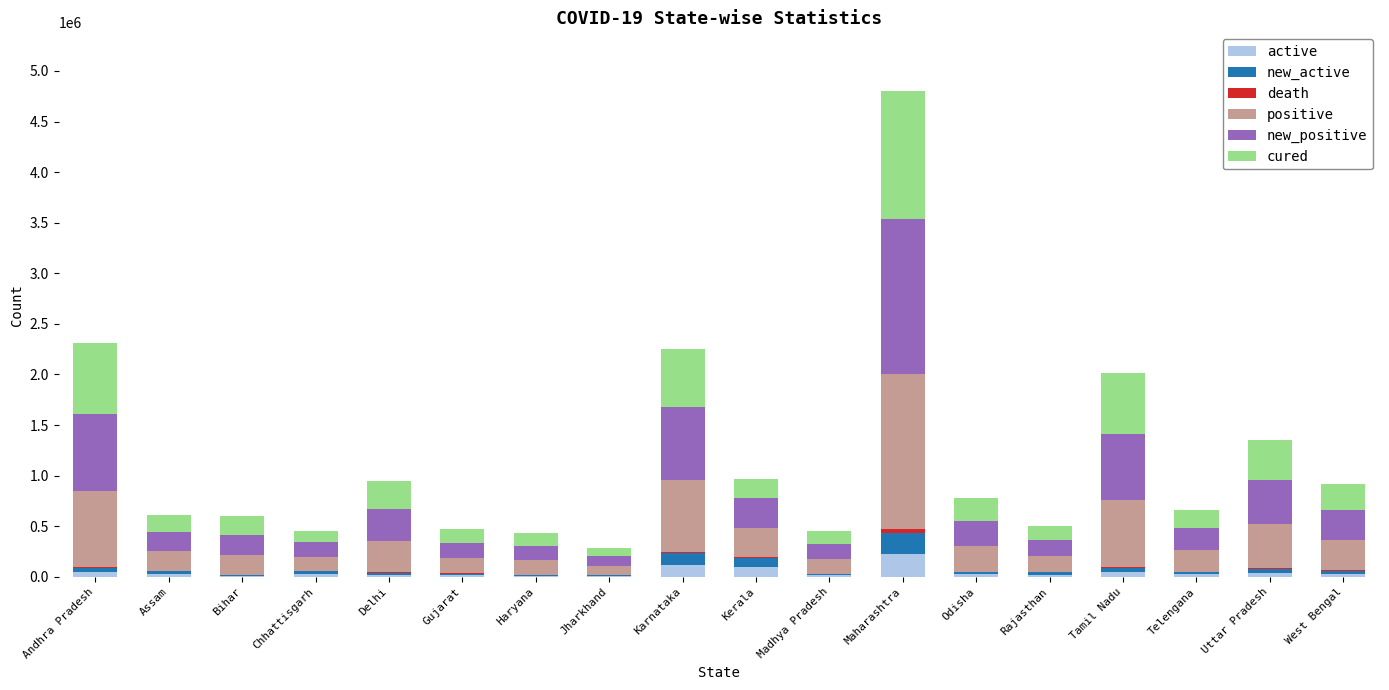

What is the maximum value for active?

221637